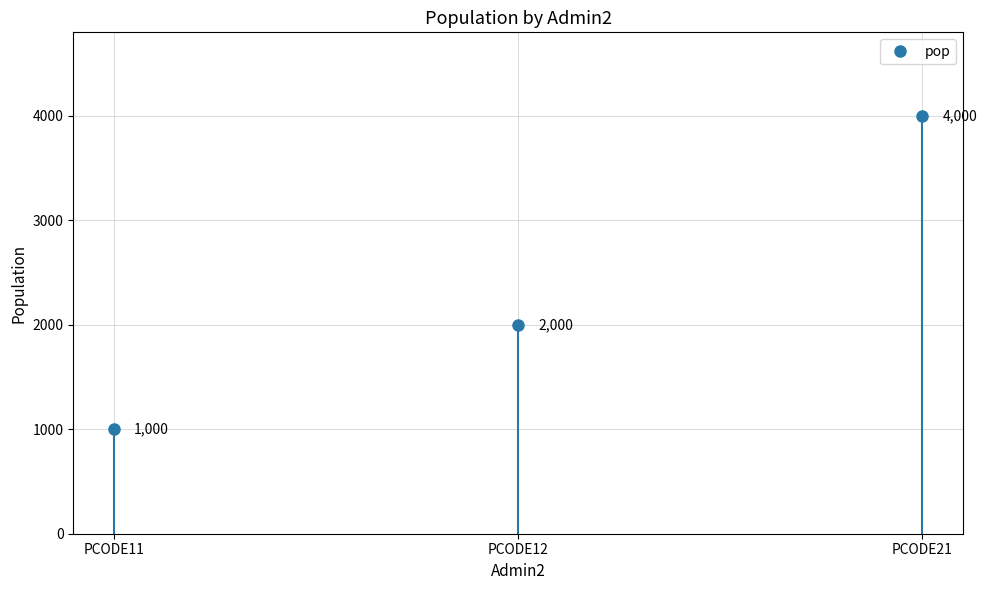

At which category does the chart reach its minimum across all series?

PCODE11